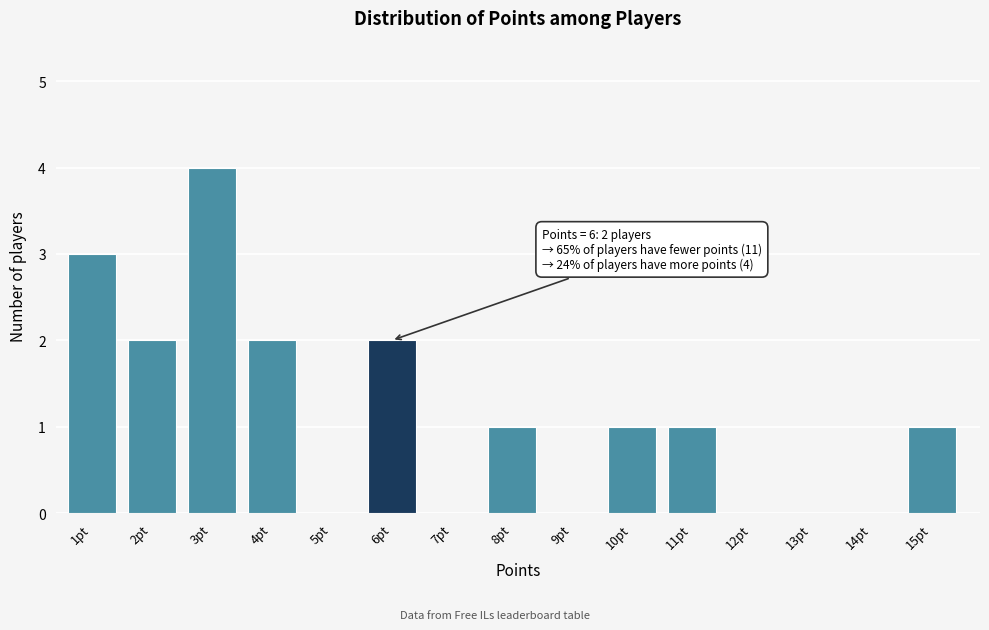

Reading left to right, list all the values displayed in this chart.

1pt=3	2pt=2	3pt=4	4pt=2	5pt=0	6pt=2	7pt=0	8pt=1	9pt=0	10pt=1	11pt=1	12pt=0	13pt=0	14pt=0	15pt=1